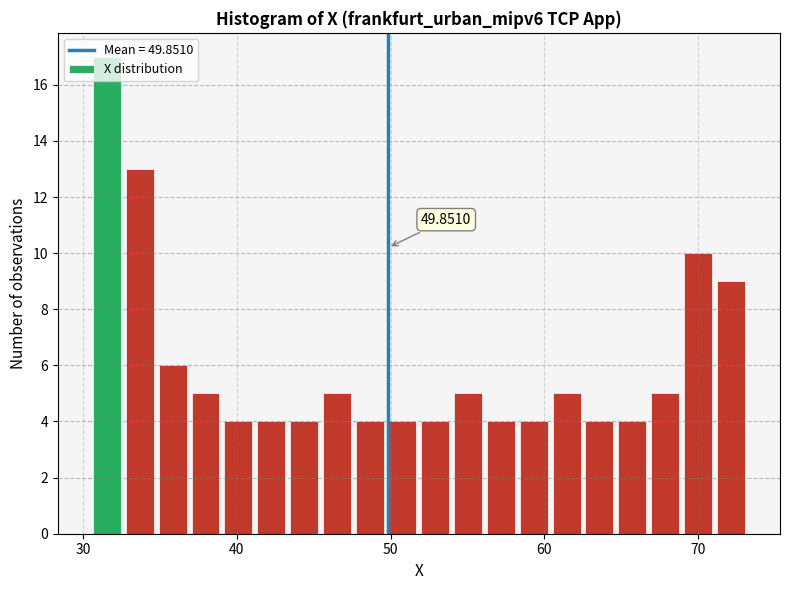

Read against the x-axis, roughly where is the centre of the tallest bar?

32